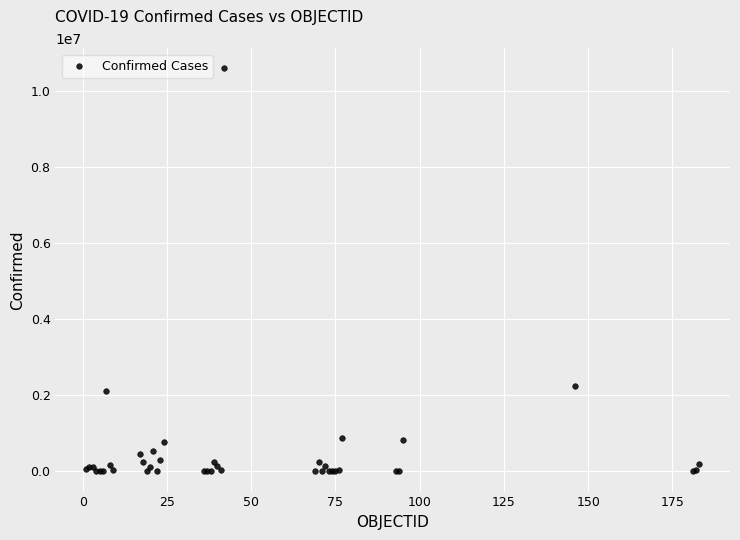

What Y value in the scatter plot is closest to 5293594?

2255260